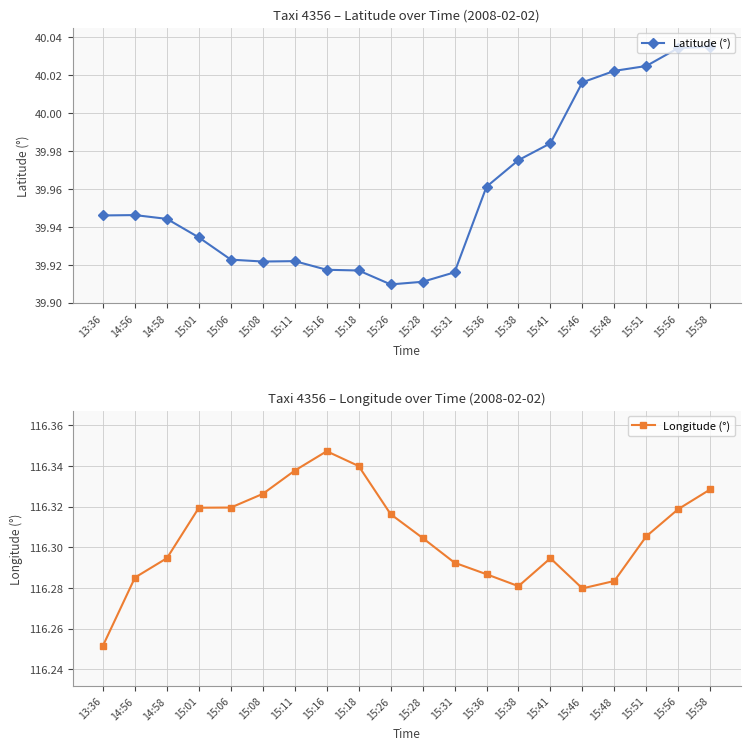

True or false: Longitude (°) and Latitude (°) intersect in this chart.

False